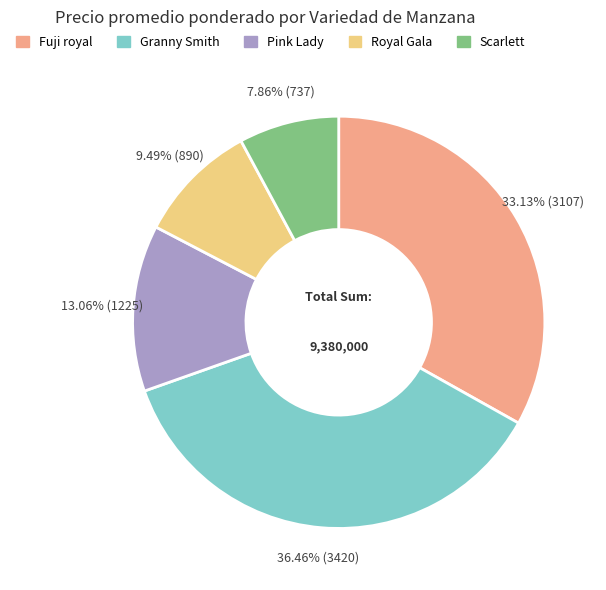

Is there a majority slice in this chart?

No